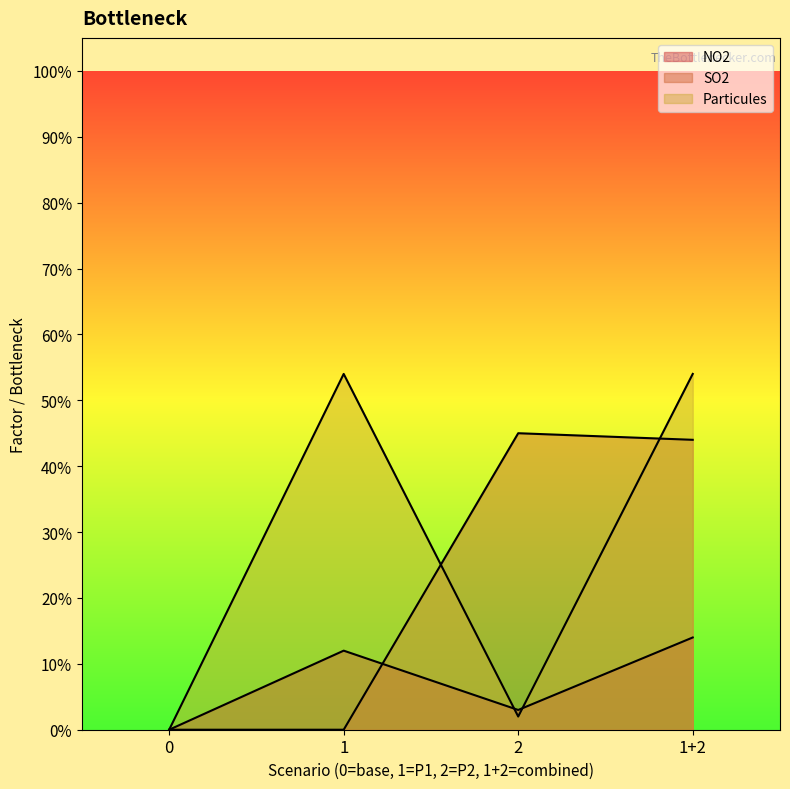

Where is the first local maximum for SO2?

2